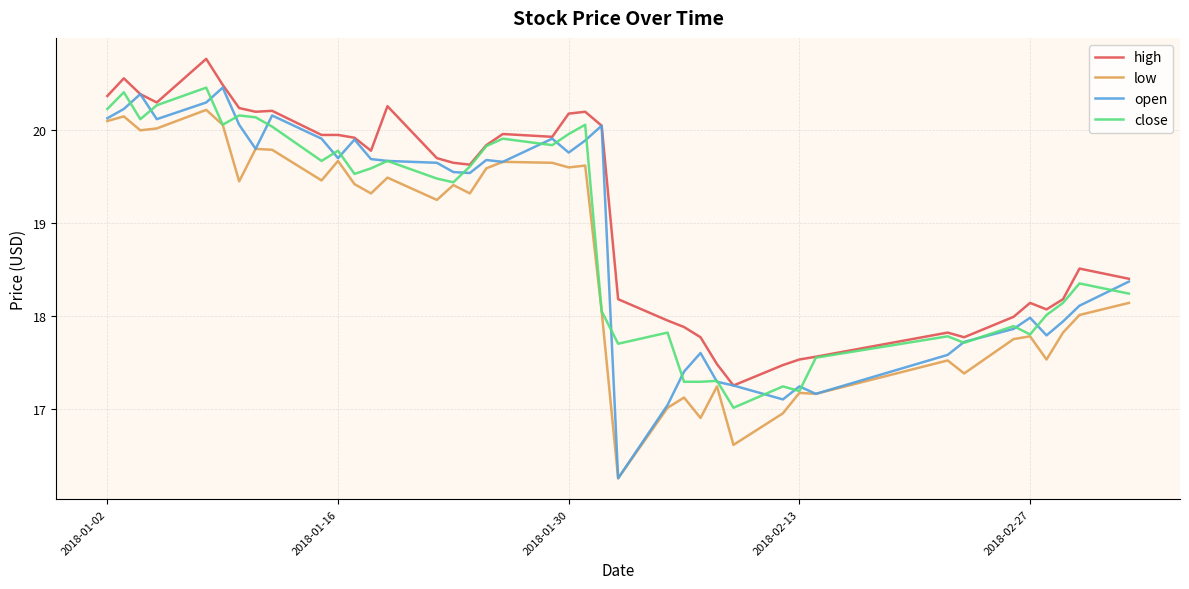

Which series has the largest range (max minus min)?

open